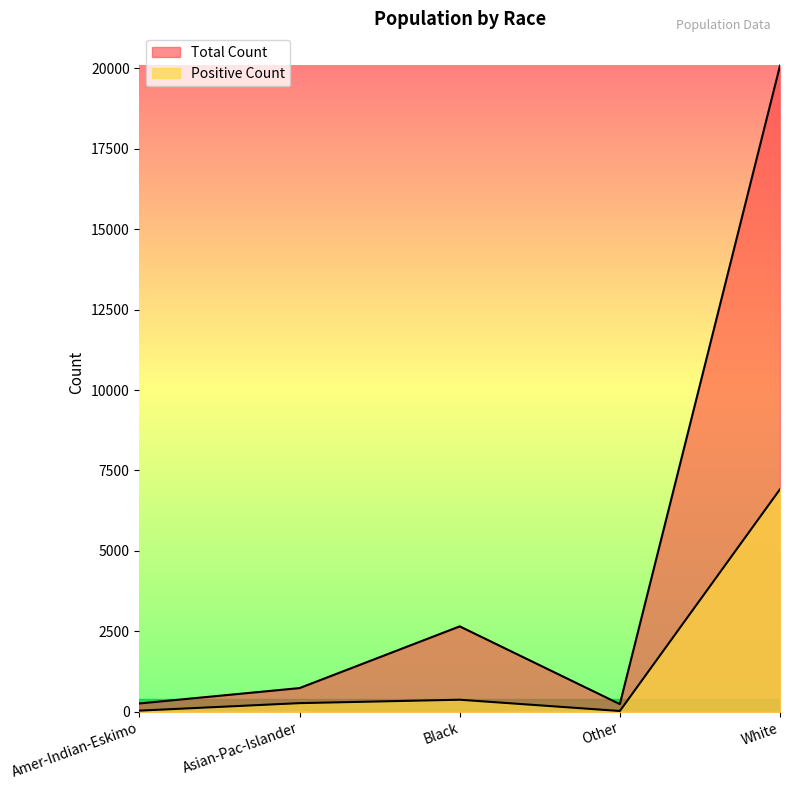

The value of Total Count at Amer-Indian-Eskimo is 366. True or false?

False